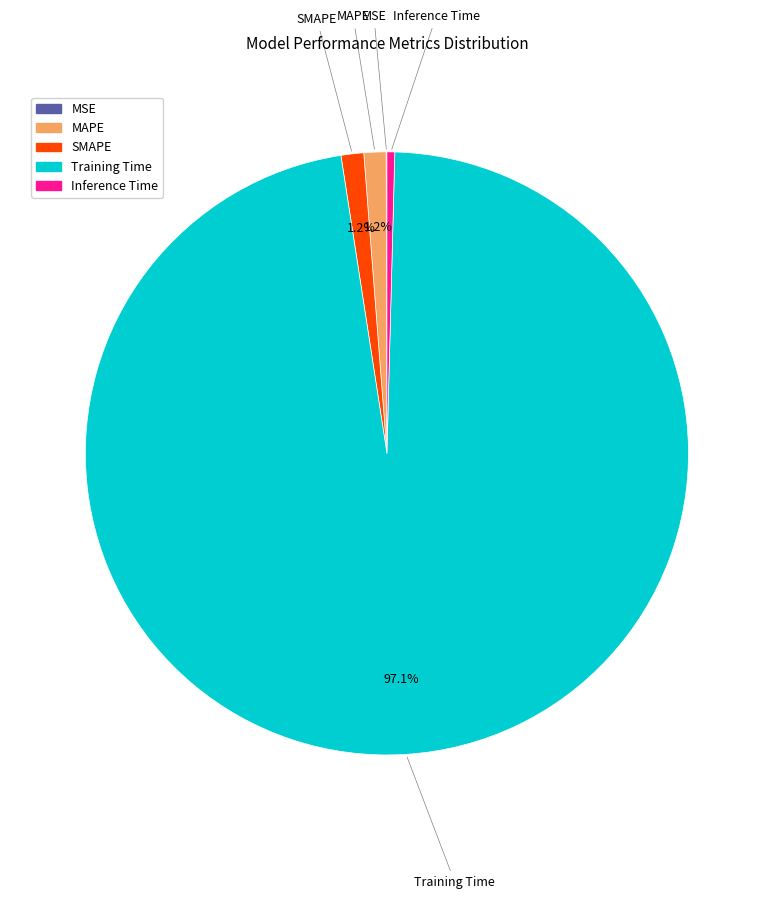

What is the majority slice?

Training Time